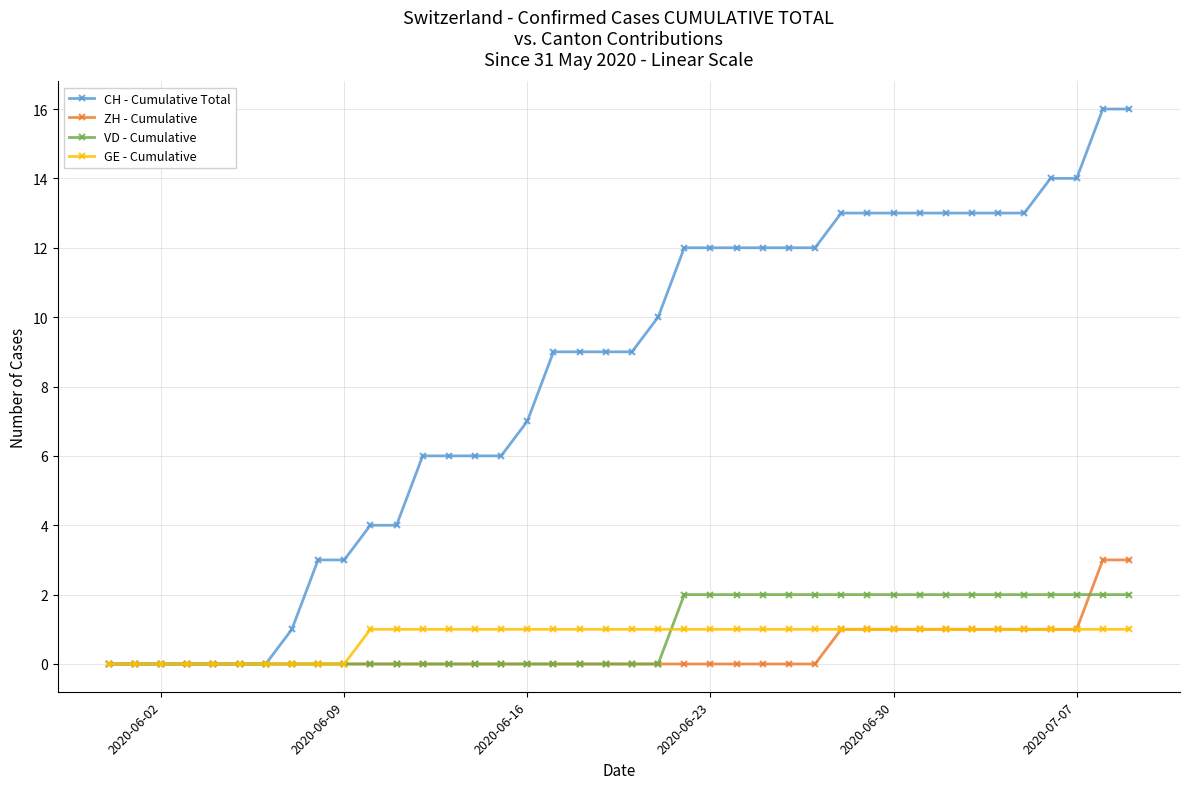

What is the value of the GE - Cumulative point at the 22nd from the left?

1